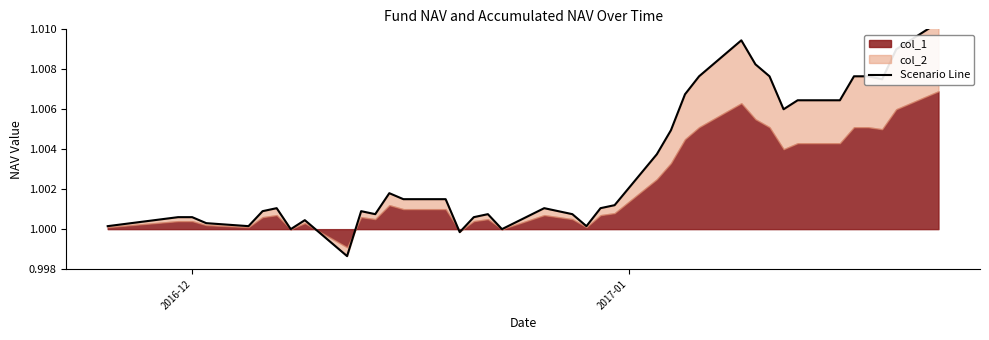

The value at 34 is 0.5. True or false?

False